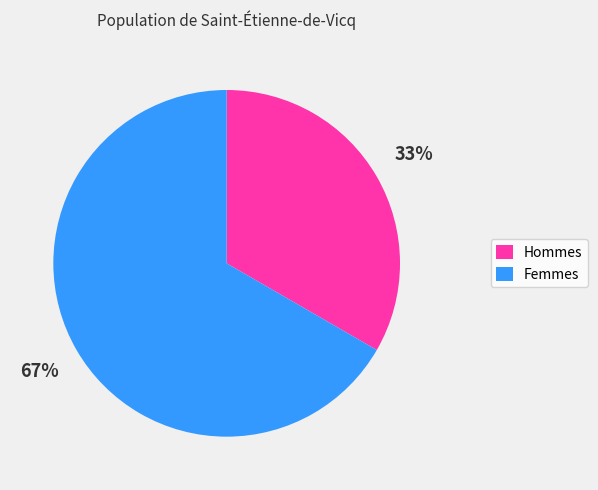

How many slices are in this pie chart?

2